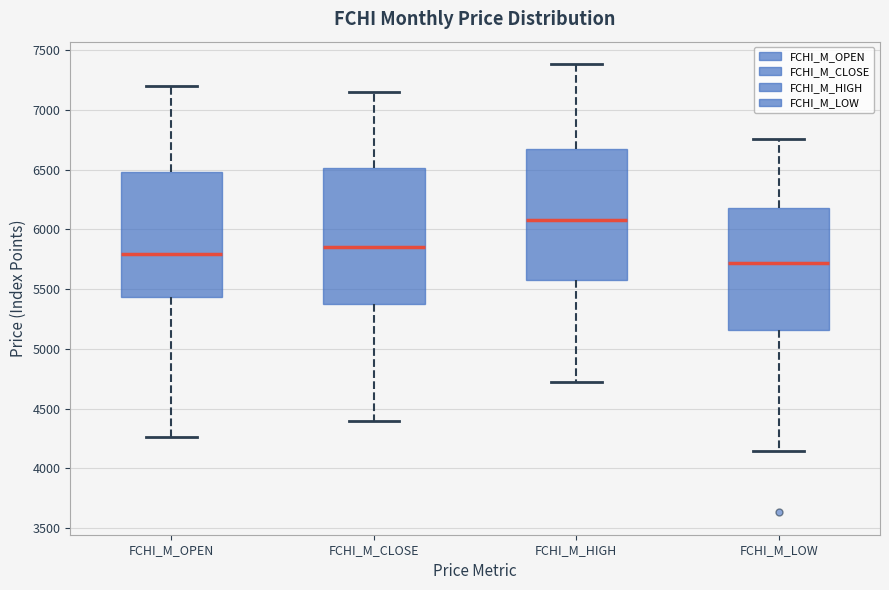

Where is the upper edge of the box for FCHI_M_HIGH on the y-axis? The values are not printed on the chart, so give them approximately, as read against the axis.

6700